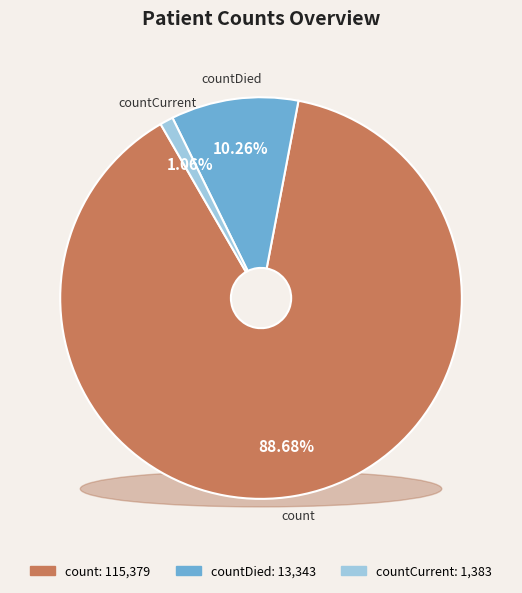

Which category accounts for the majority?

count